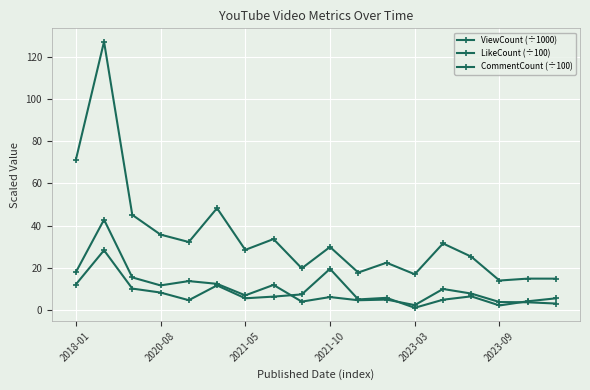

How many lines are shown in the chart?

3